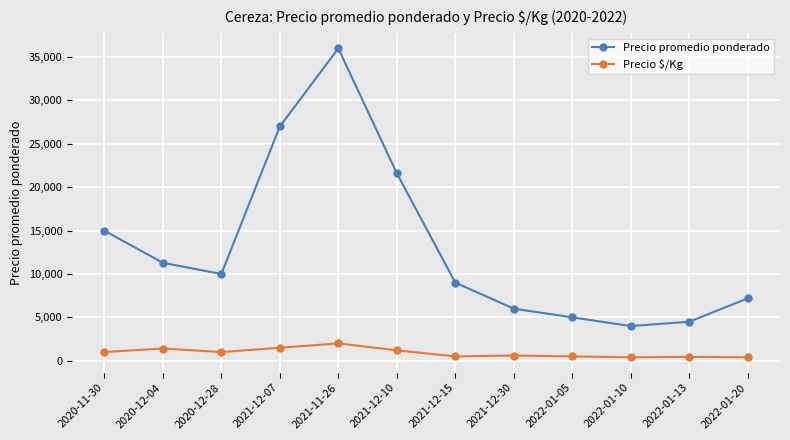

True or false: Precio promedio ponderado has a value of 19401 at 2020-12-04.

False